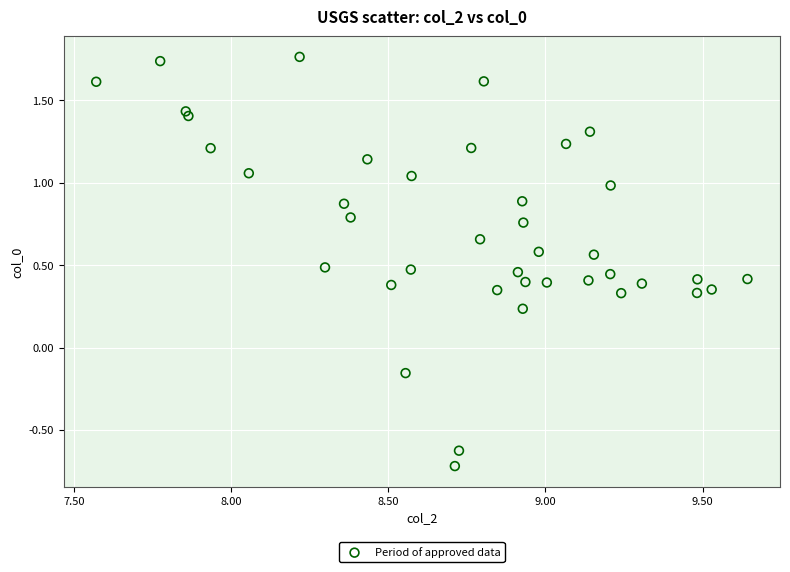

What is the range of Y values (max minus min)?

2.5